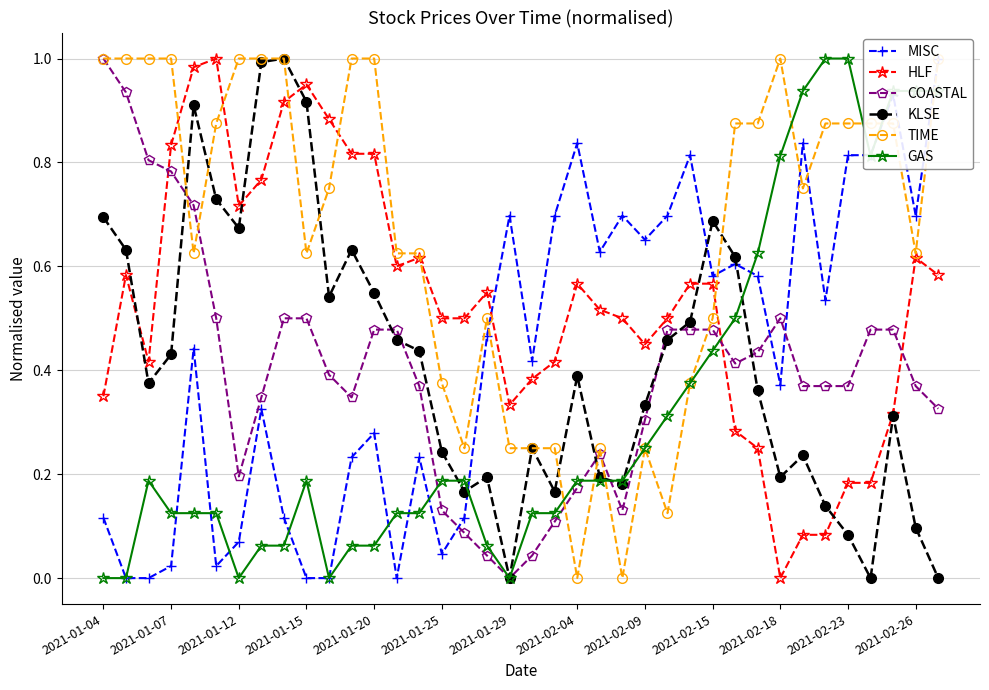

At how many categories does at least one series exceed 0?

38